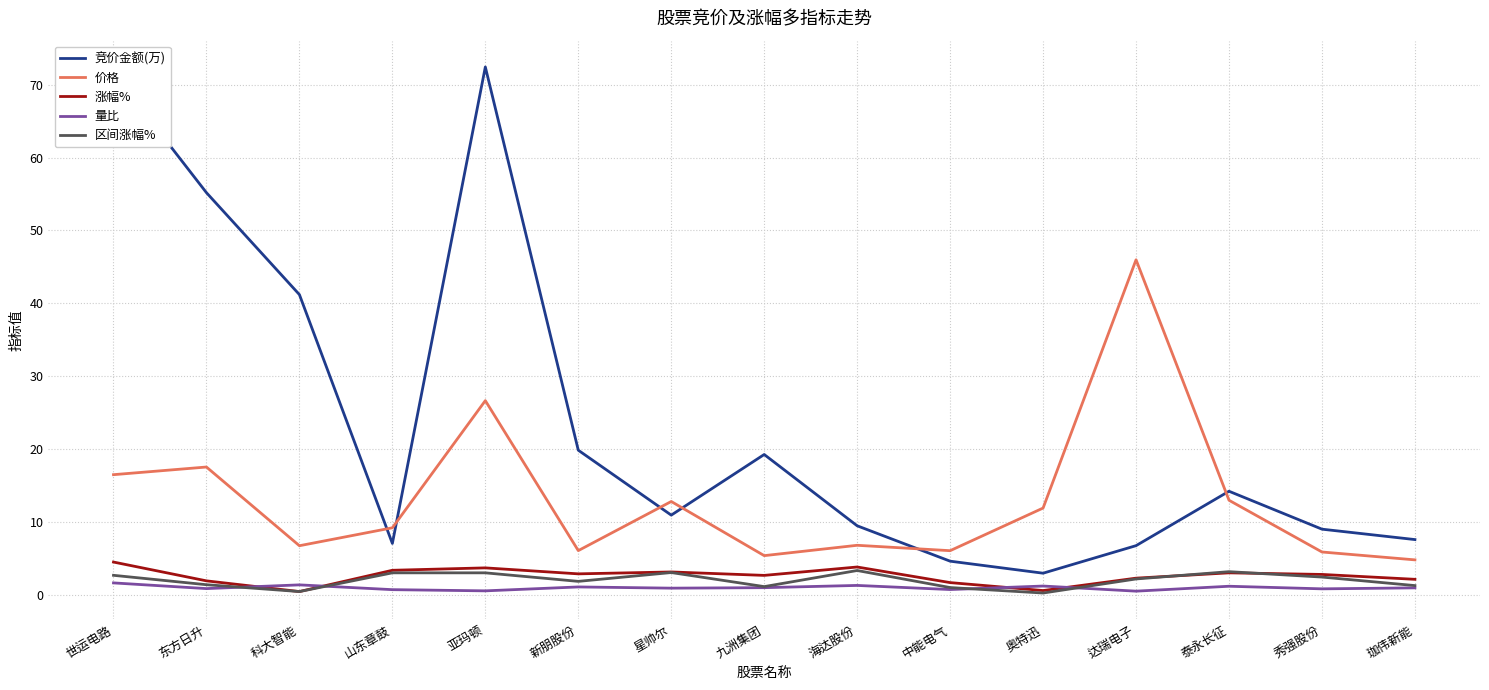

What are all the series names shown in the legend?

竞价金额(万), 价格, 涨幅%, 量比, 区间涨幅%